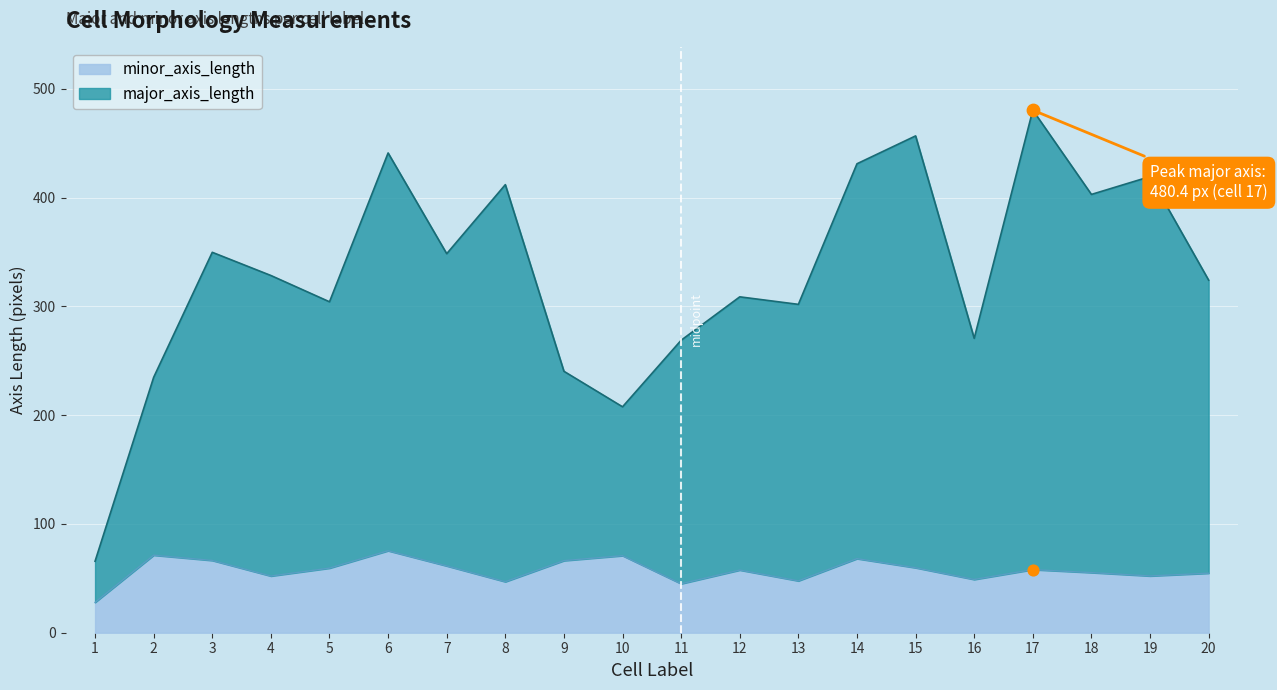

Which series has the largest total across all categories?

major_axis_length